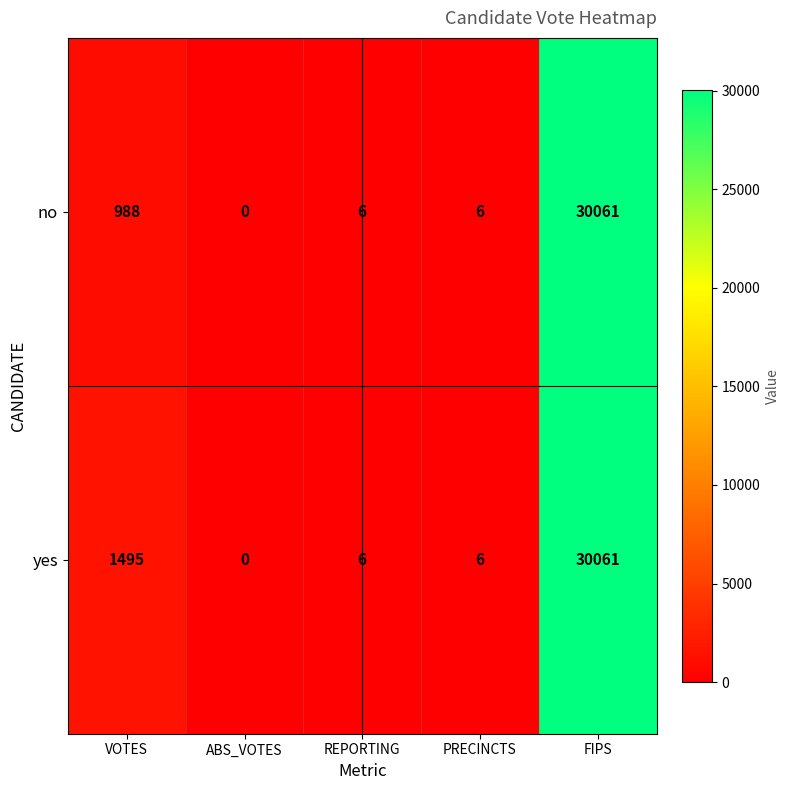

At which label does yes first exceed 6?

VOTES